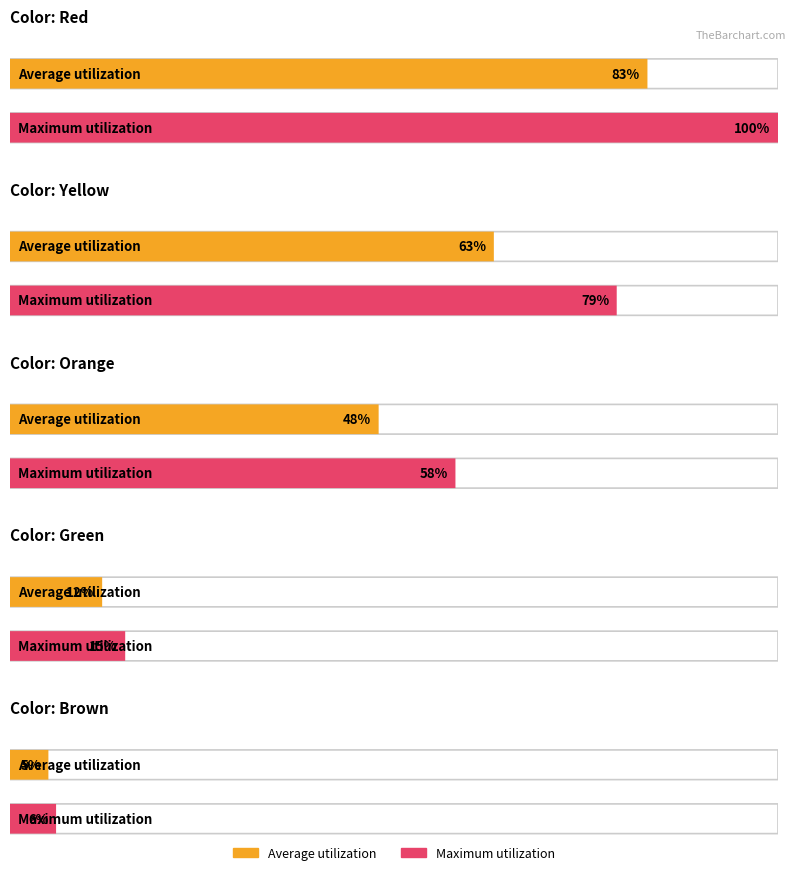

True or false: Average utilization has a value of 9 at 3.

False